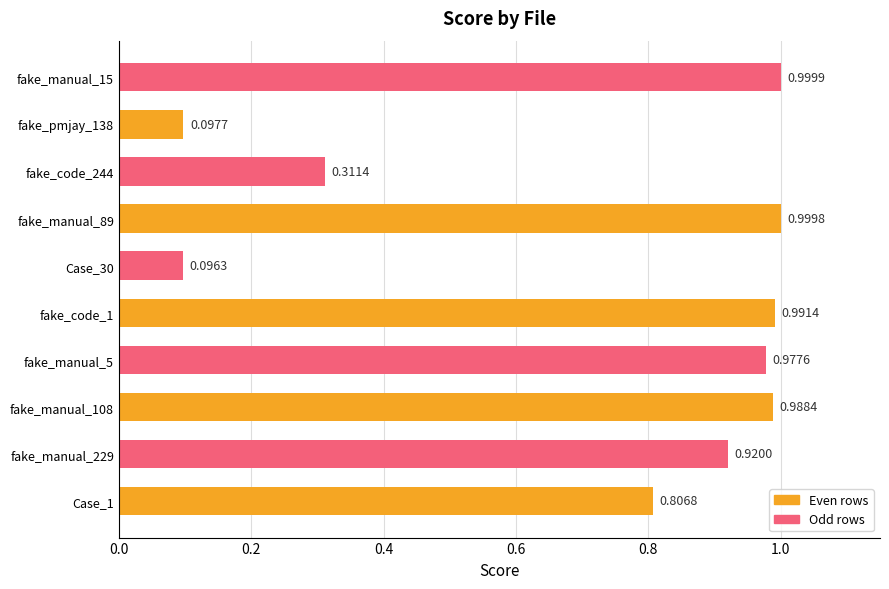

What is the sum of all values?

7.2